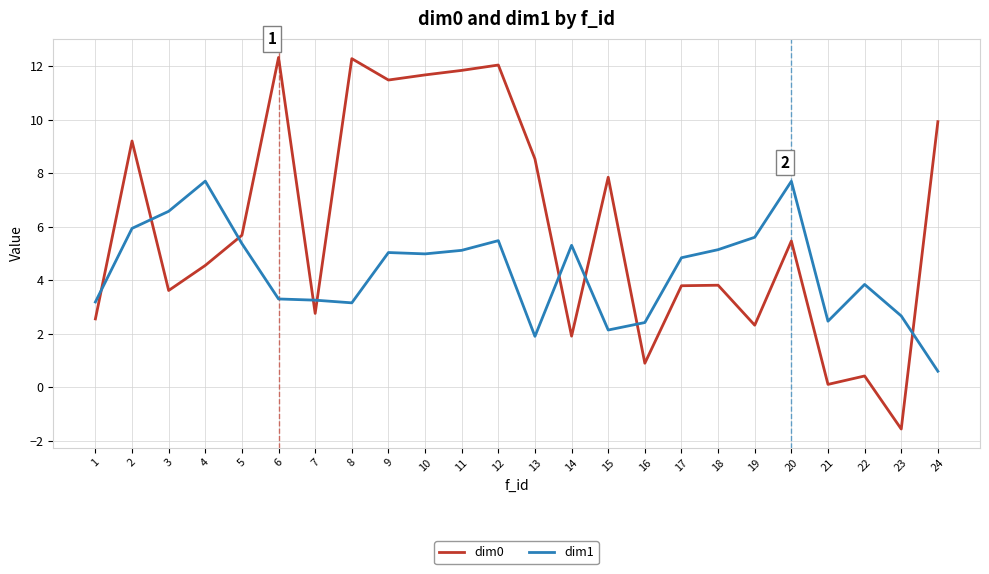

Which series has the largest total across all categories?

dim0